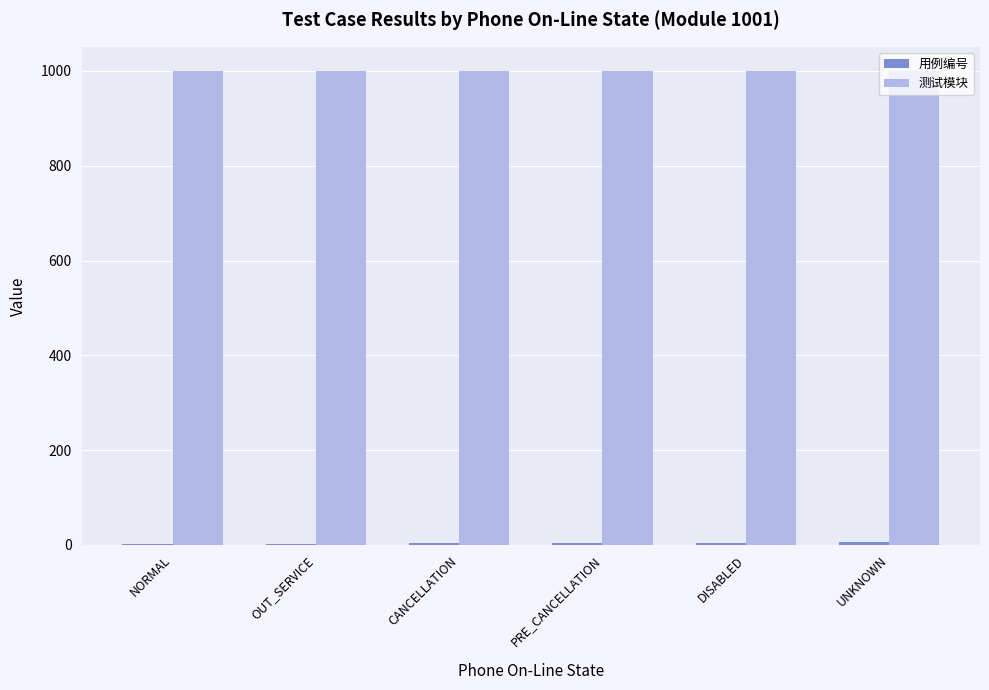

True or false: 测试模块 has a value of 1001 at OUT_SERVICE.

True